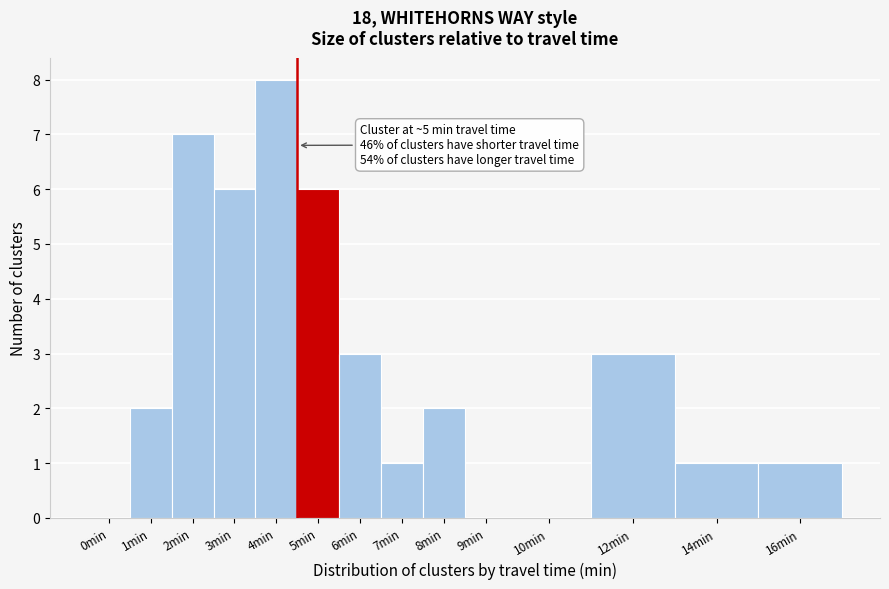

Reading left to right, extract all data points from this chart.

0min=0	1min=2	2min=7	3min=6	4min=8	5min=6	6min=3	7min=1	8min=2	9min=0	10min=0	12min=3	14min=1	16min=1